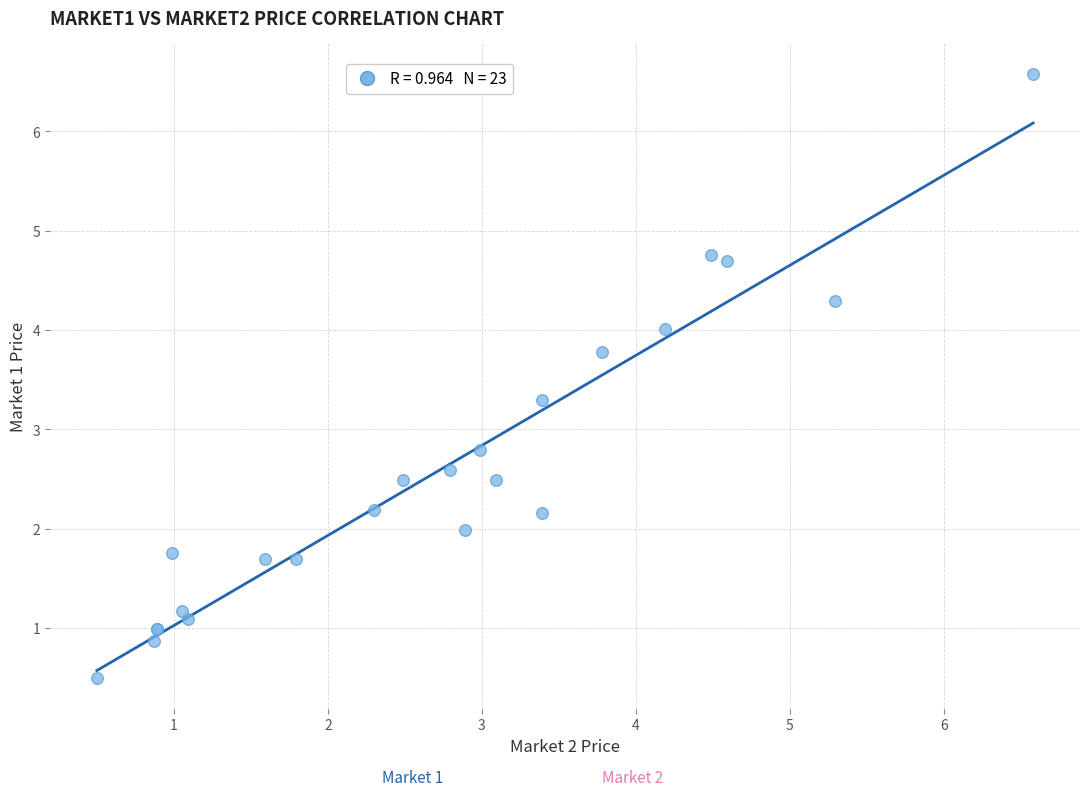

What Y value in the scatter plot is closest to 3?

2.8